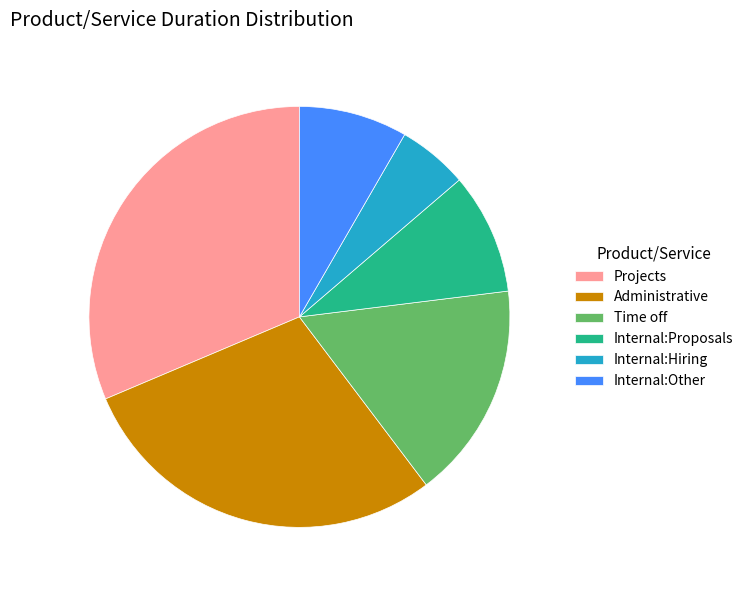

Rank the categories by value from highest to lowest.

Projects, Administrative, Time off, Internal:Proposals, Internal:Other, Internal:Hiring